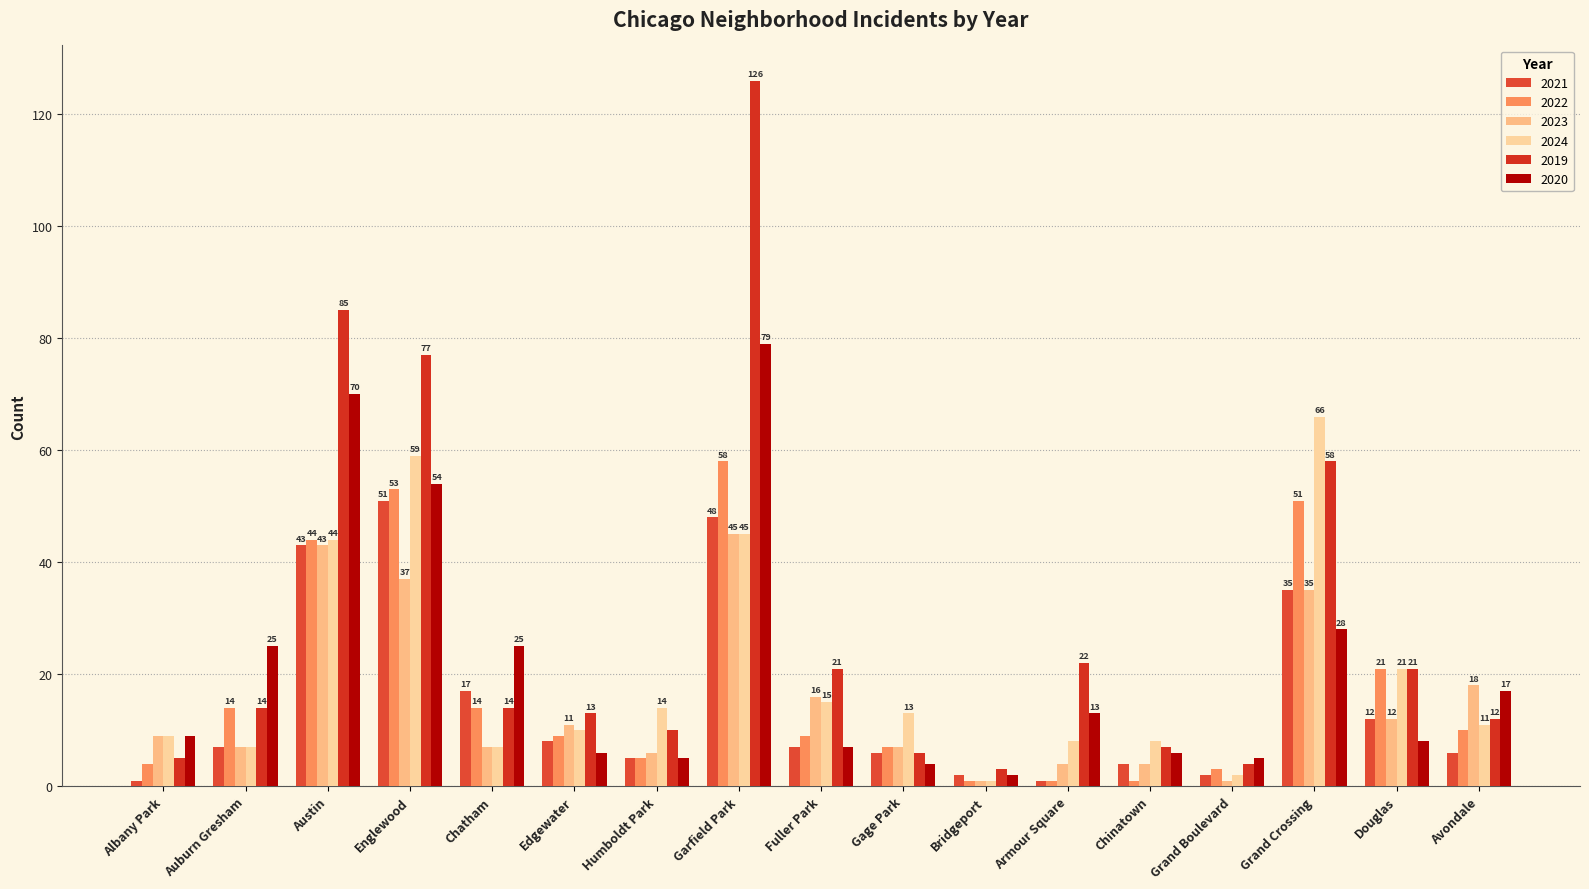

At which label does 2020 first exceed 9?

Auburn Gresham